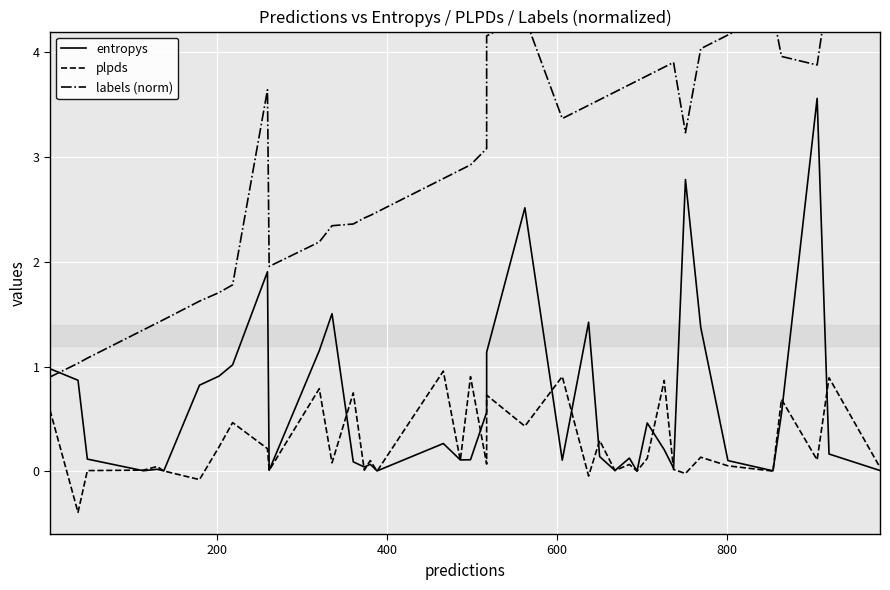

True or false: labels (norm) and plpds cross at least once.

False